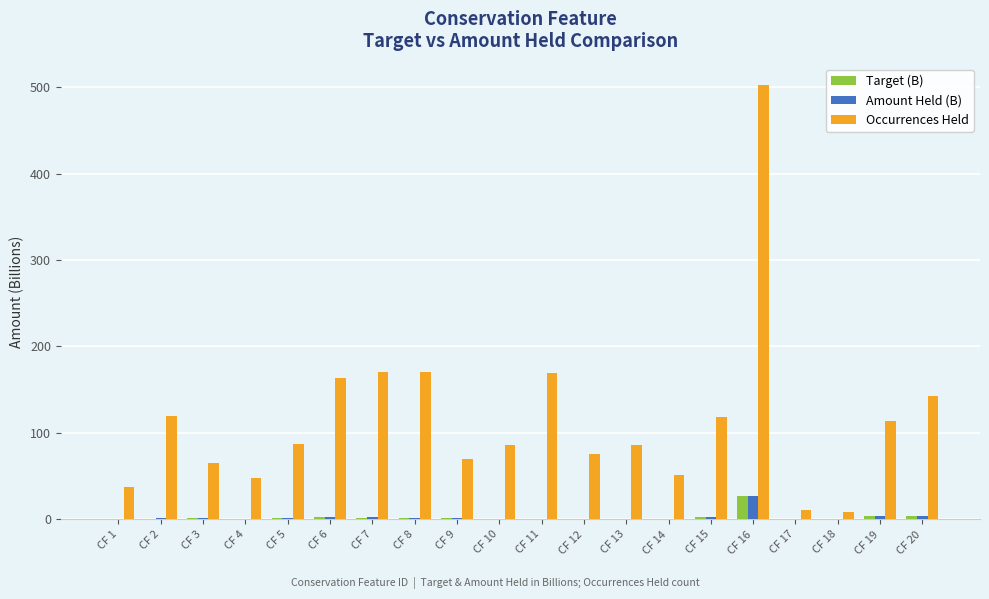

Which series has the largest total across all categories?

Occurrences Held